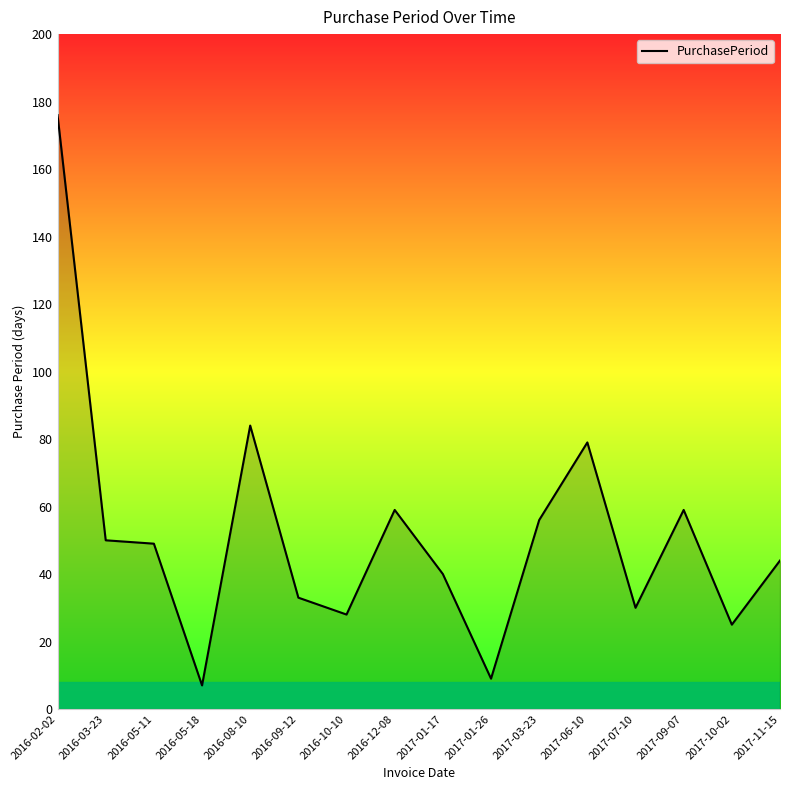

Where is the data nearest to the value 91?

2016-08-10